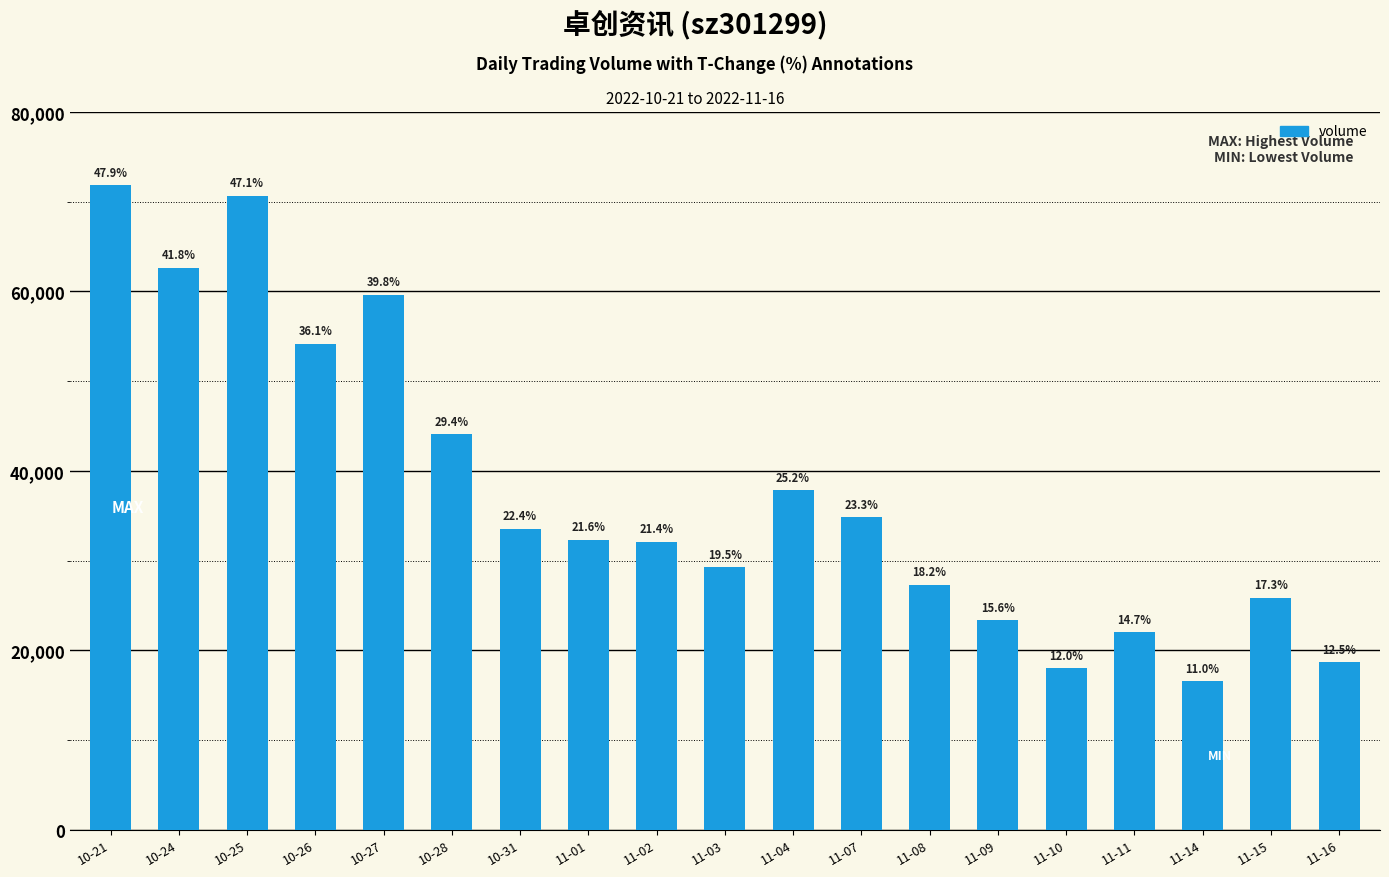

The chart shows a value of 18024 at 11-15. True or false?

False